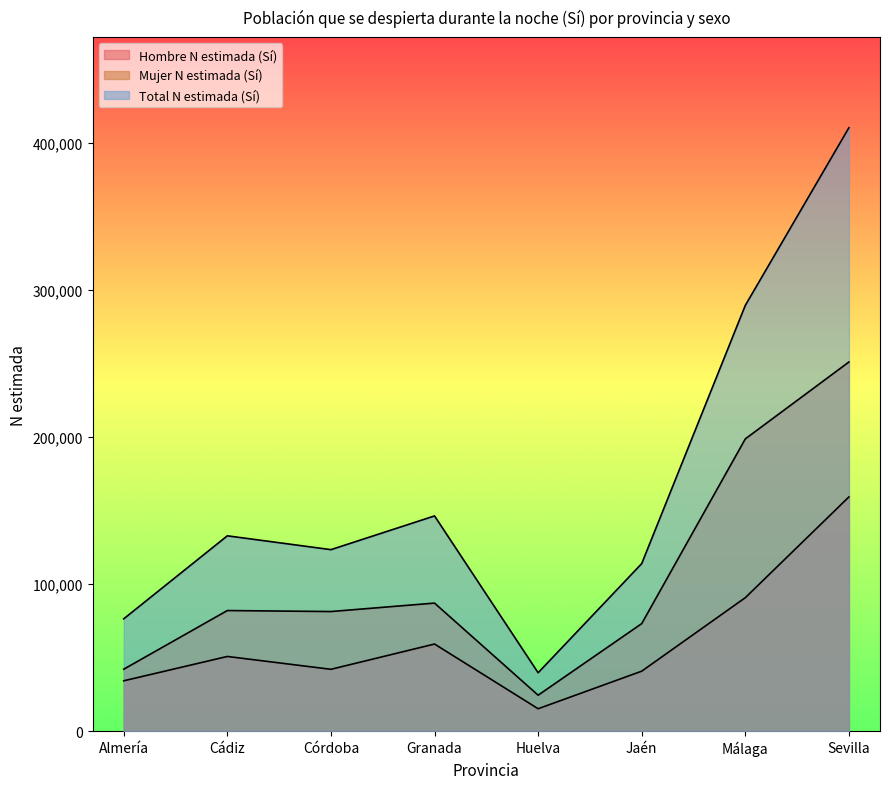

Is it true that Mujer N estimada (Sí) equals 24474 at Huelva?

True